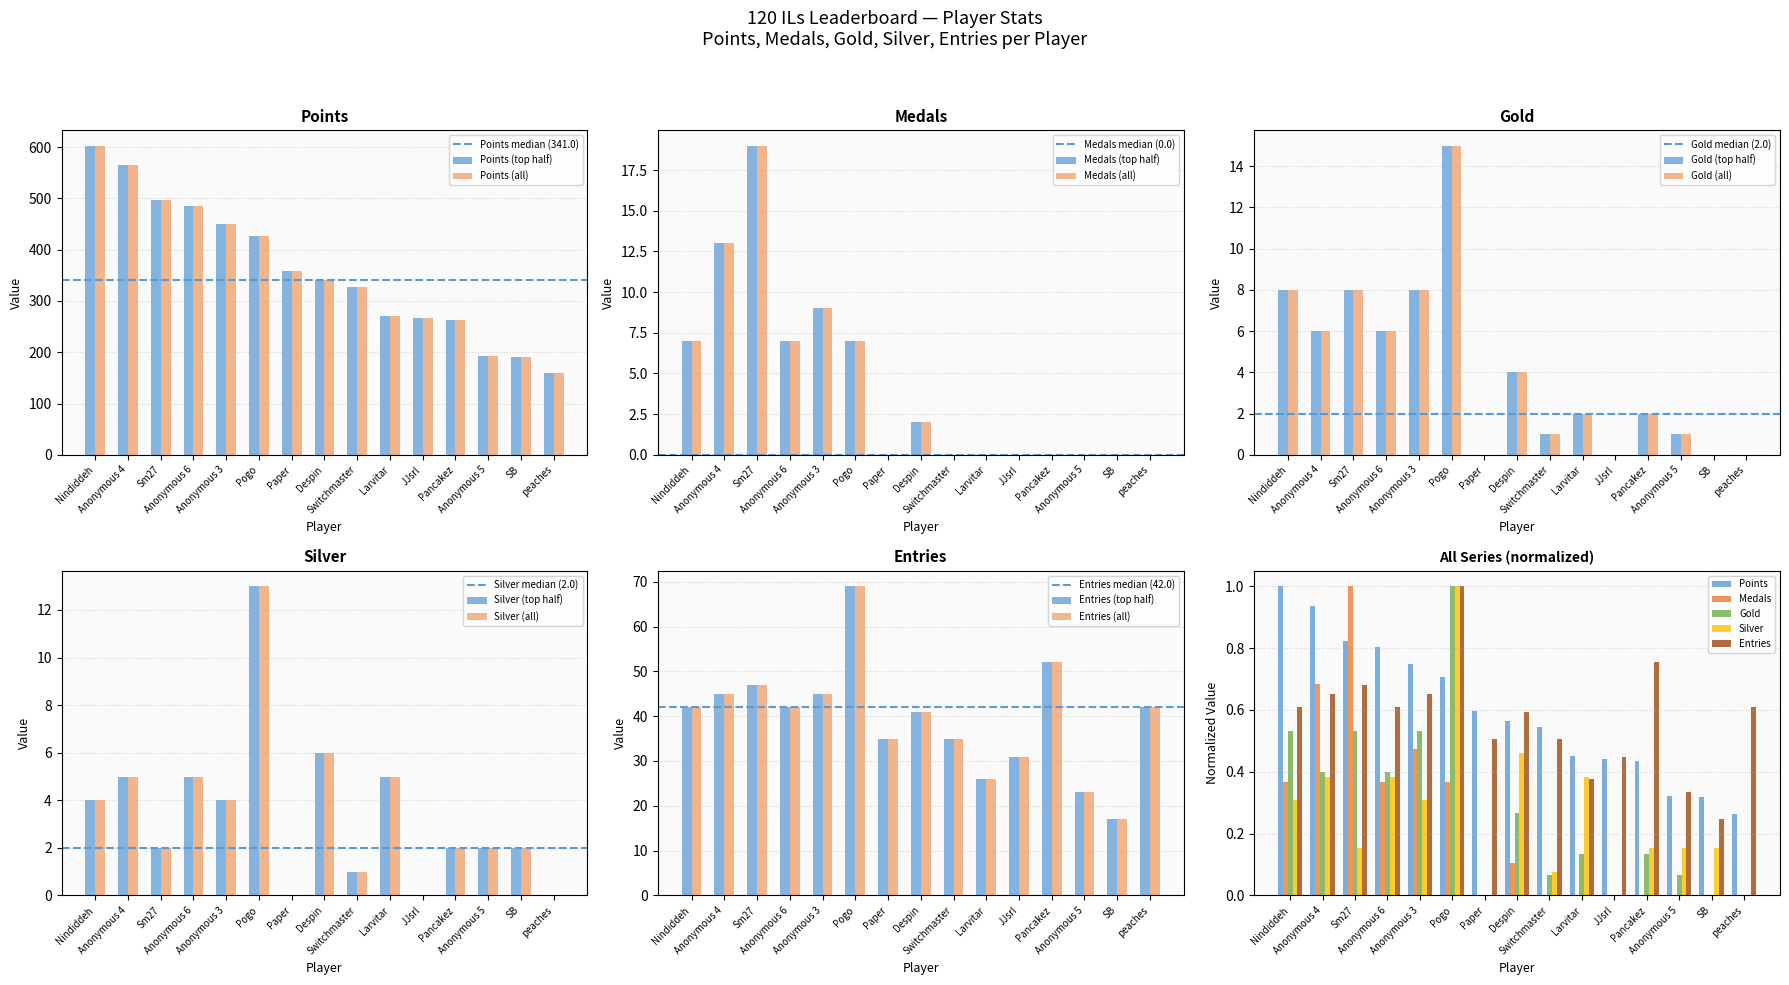

The Entries series shows 78 at Anonymous 4. True or false?

False